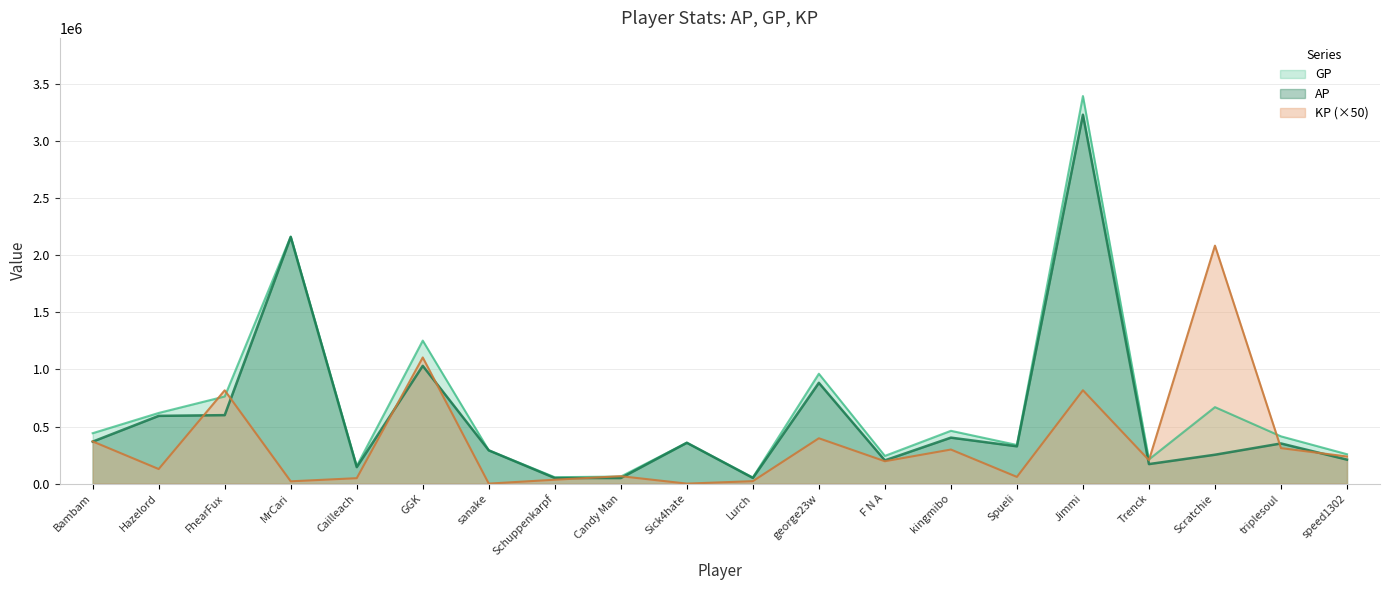

Which series has the widest spread of values?

GP